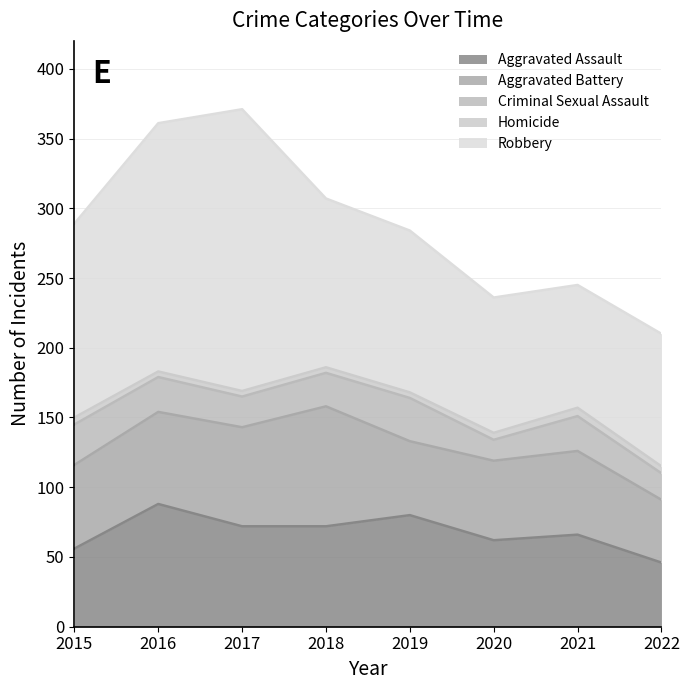

Between 2017 and 2022, which is larger?

2017